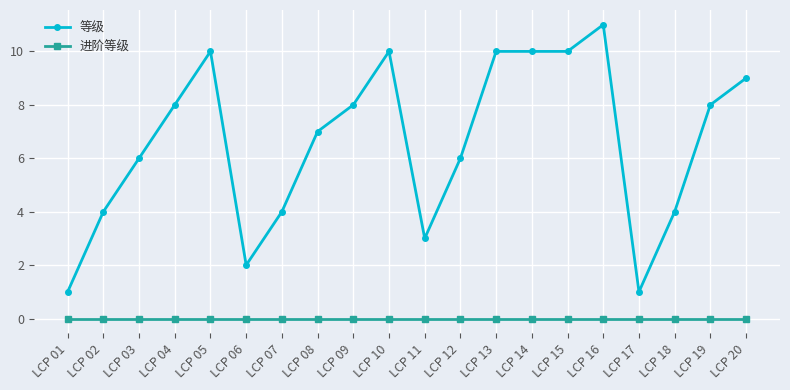

At which category does 等级 reach its first local valley?

LCP 06